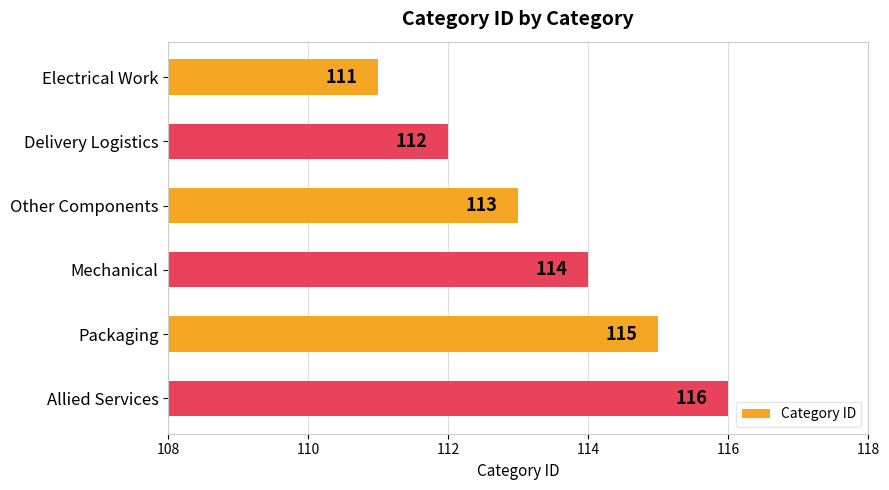

What is the sum of all values?

681